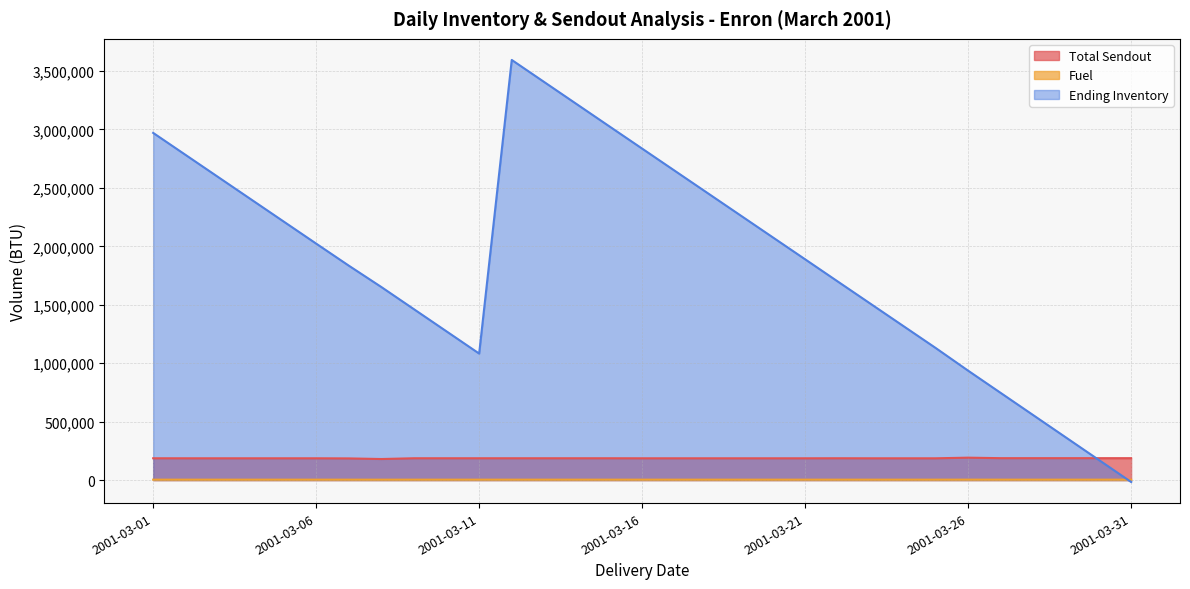

In Ending Inventory, how many points are lower than both neighbors (excluding endpoints)?

1